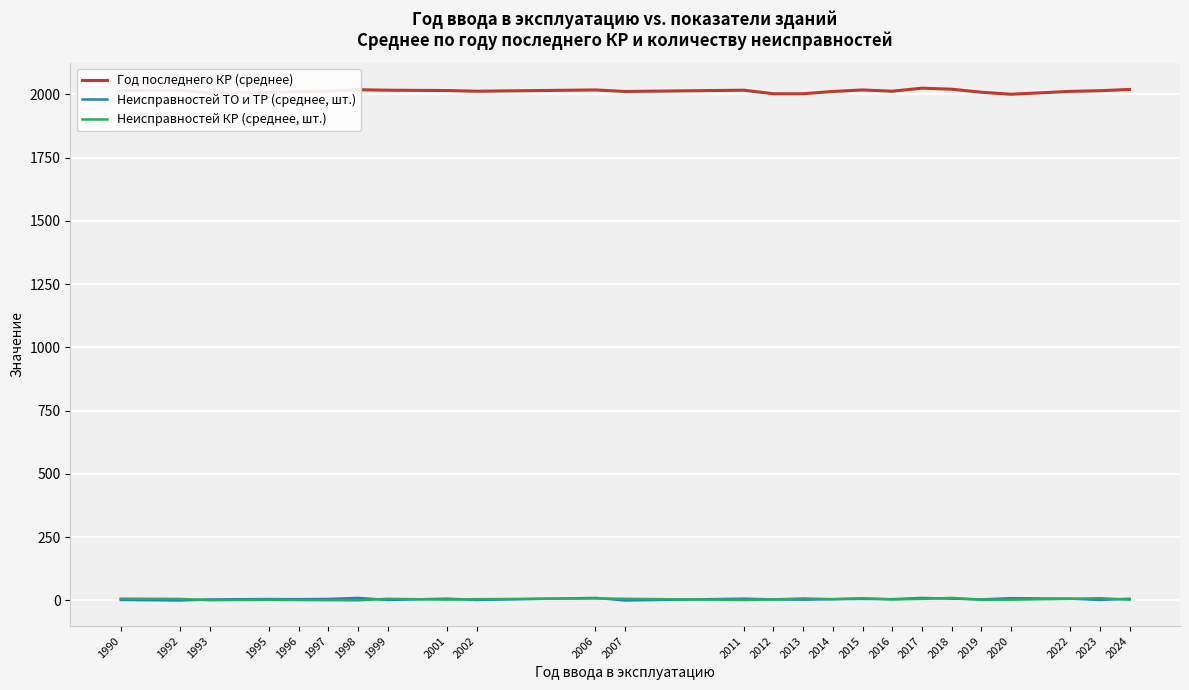

Is the value of Год последнего КР (среднее) at 1998 greater than the value of Неисправностей ТО и ТР (среднее, шт.) at 2006?

Yes